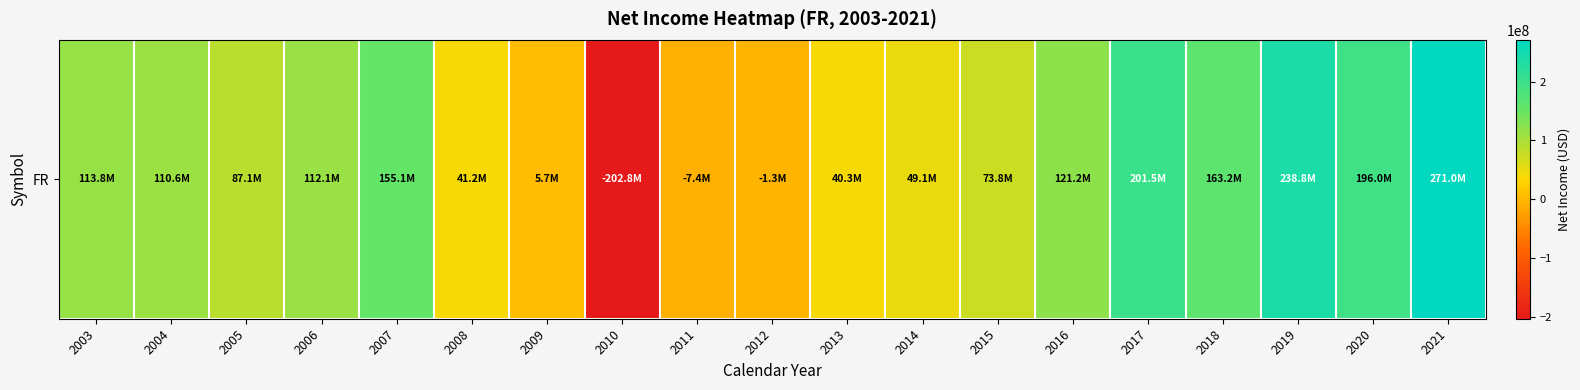

What is the difference between the values at 2003 and 2012?

115091000